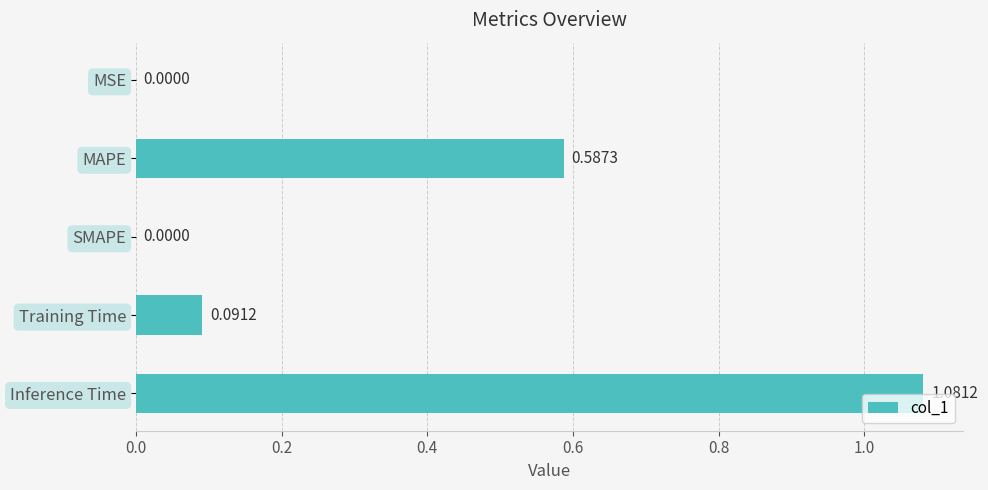

At which category does the chart reach its peak across all series?

Inference Time